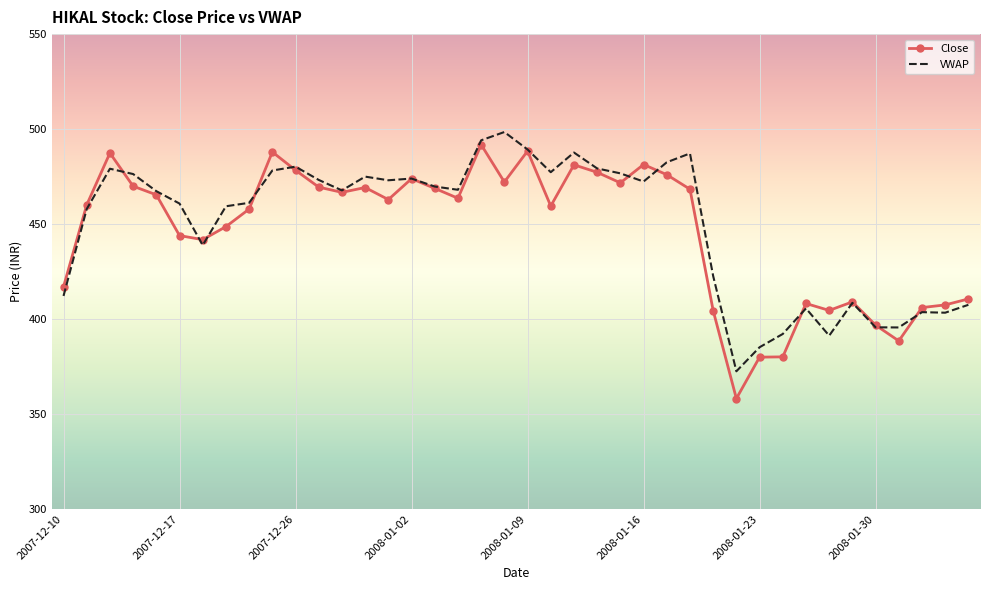

In Close, how many points are lower than both neighbors (excluding endpoints)?

10